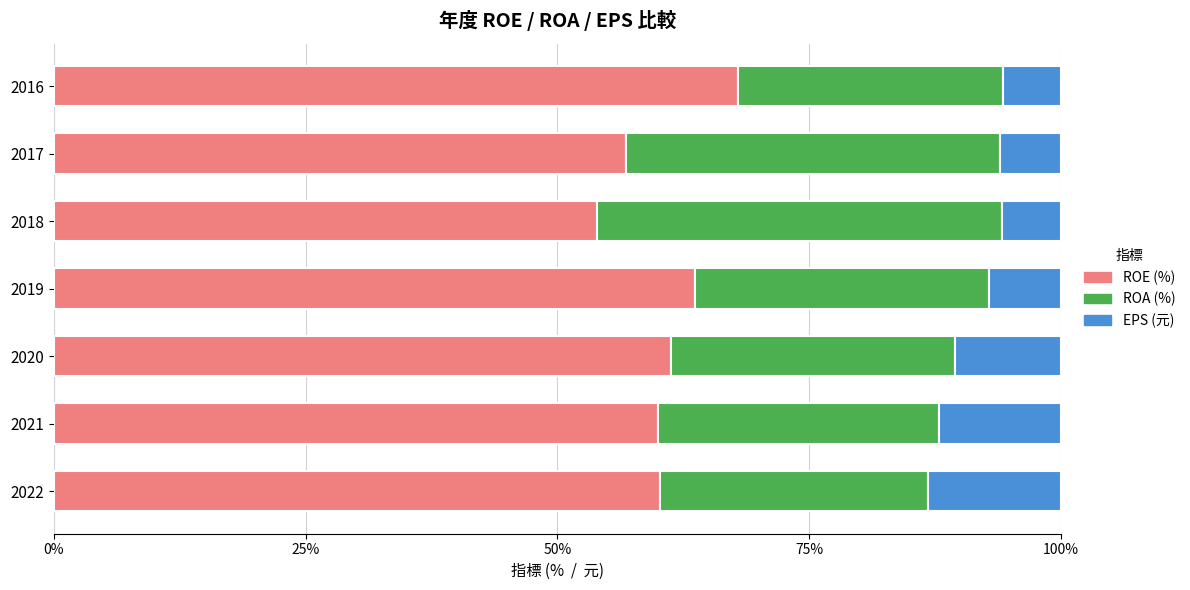

Which category has the highest value in the ROE (%) series?

2016